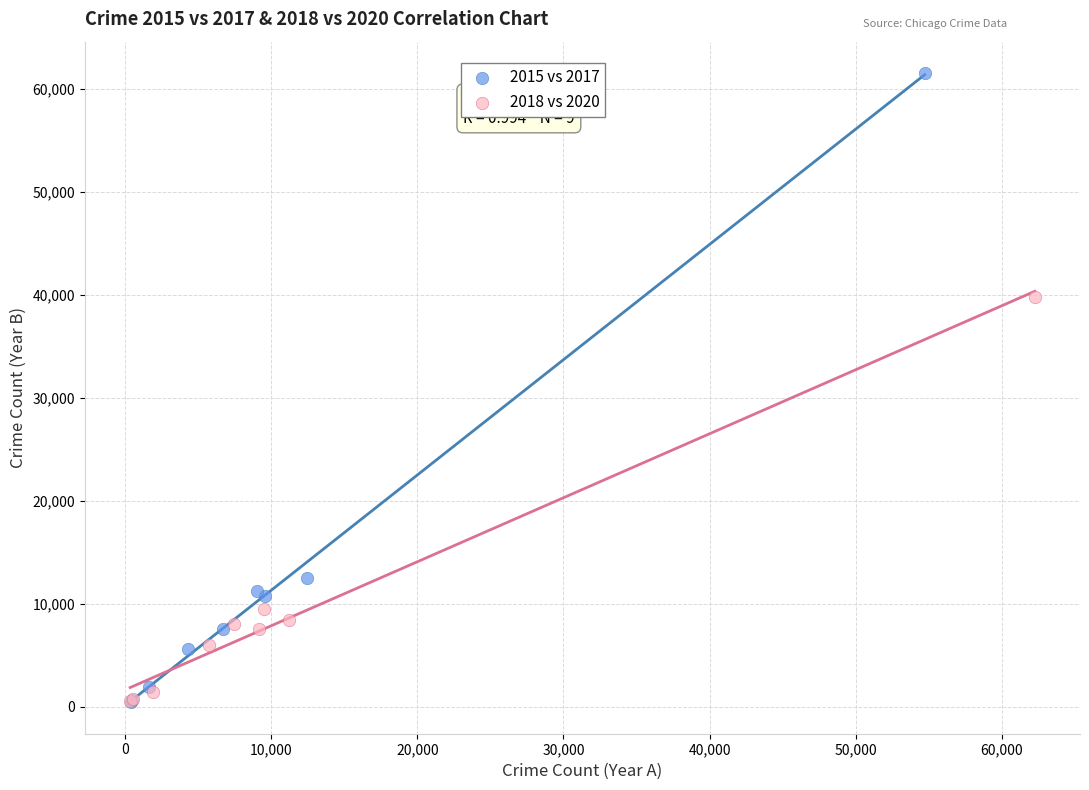

What are all the series names shown in the legend?

2015 vs 2017, 2018 vs 2020